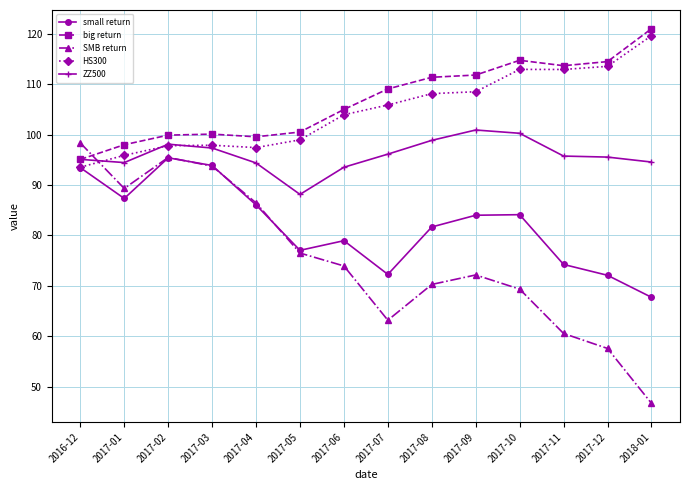

Which series has the widest spread of values?

SMB return